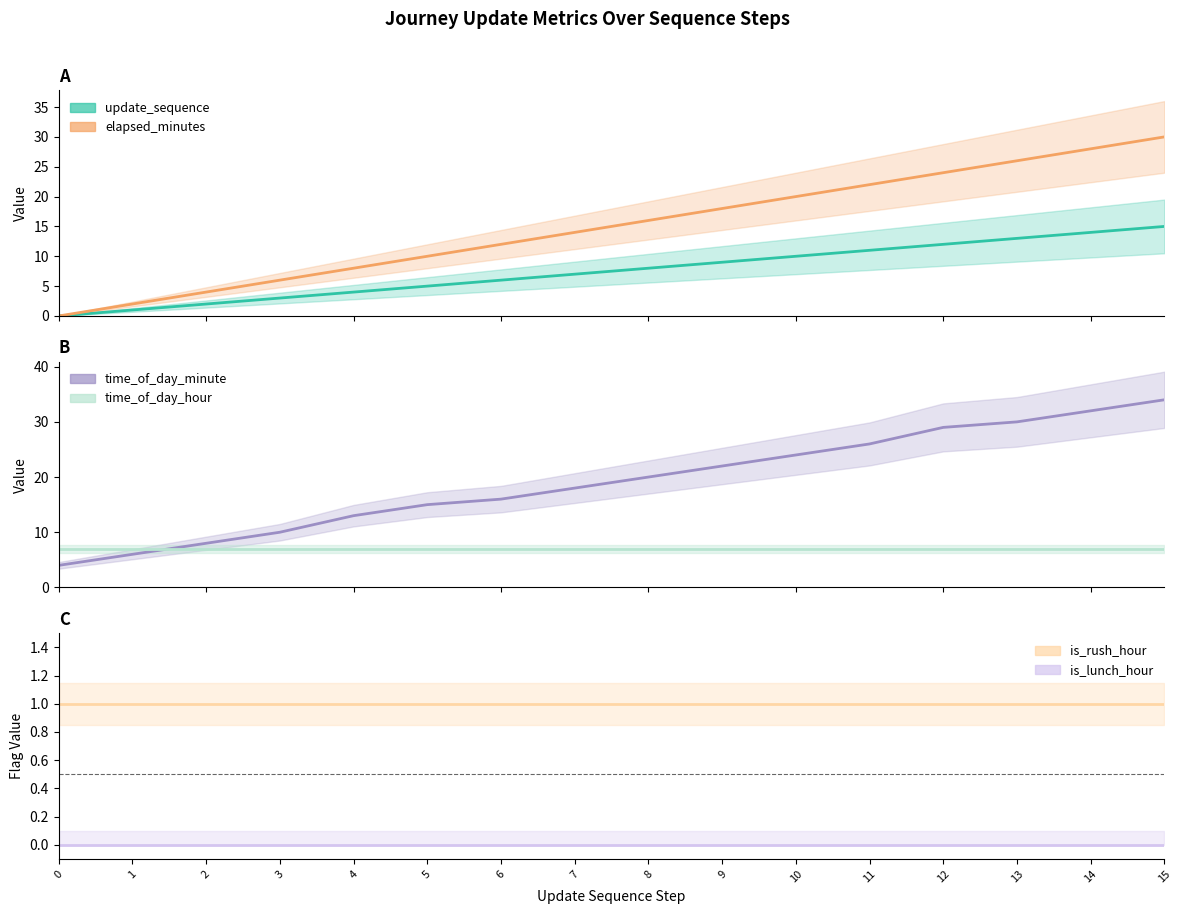

Rank the categories by elapsed_minutes value from lowest to highest.

0, 1, 2, 3, 4, 5, 6, 7, 8, 9, 10, 11, 12, 13, 14, 15